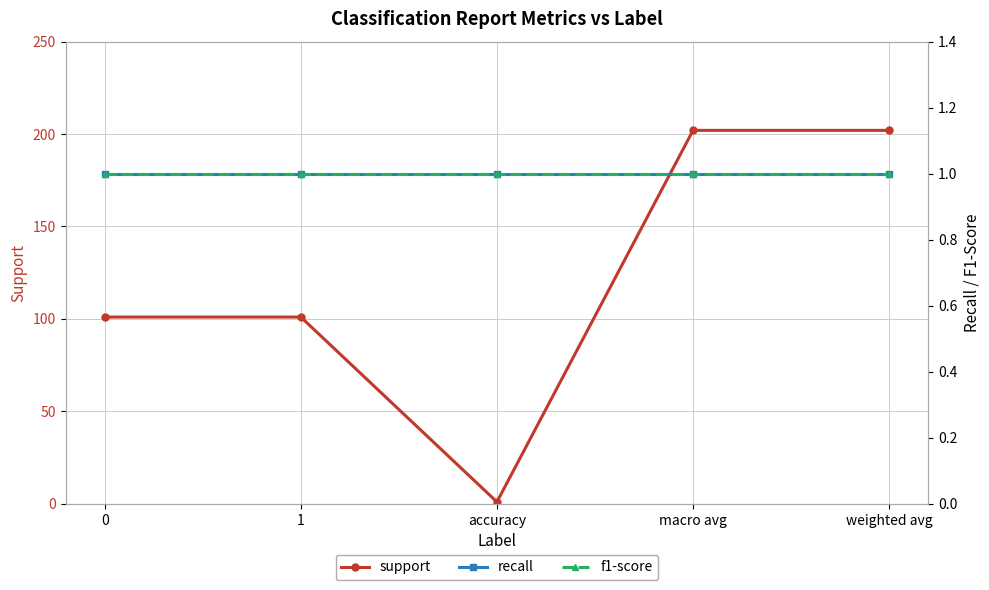

Rank the categories by recall value from highest to lowest.

0, 1, accuracy, macro avg, weighted avg